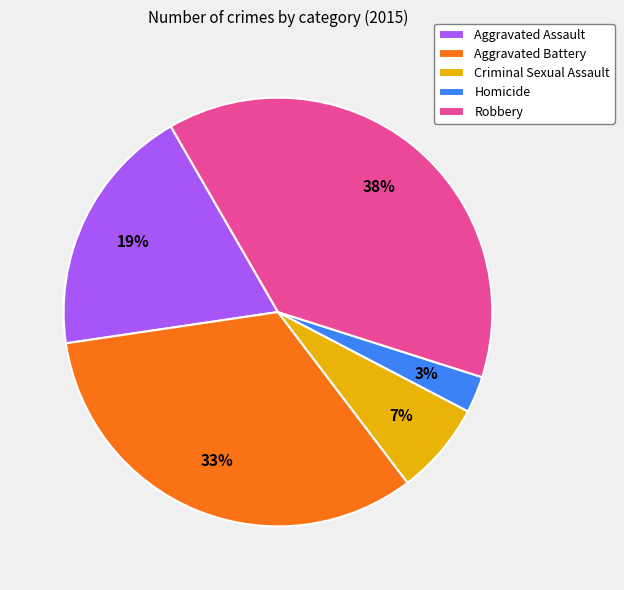

To the nearest percent, what portion does Robbery represent?

38%